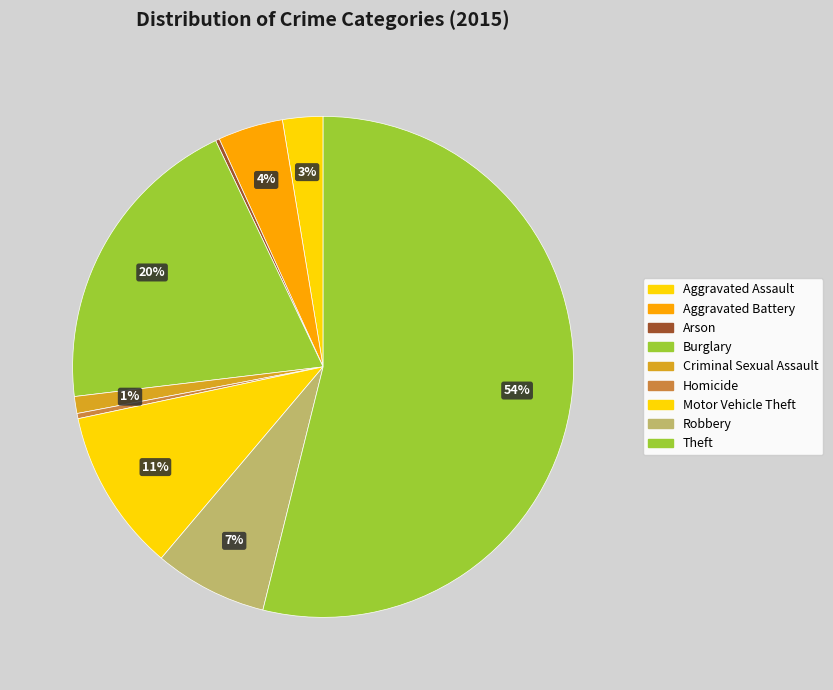

Does Burglary account for over 50% of the chart?

No